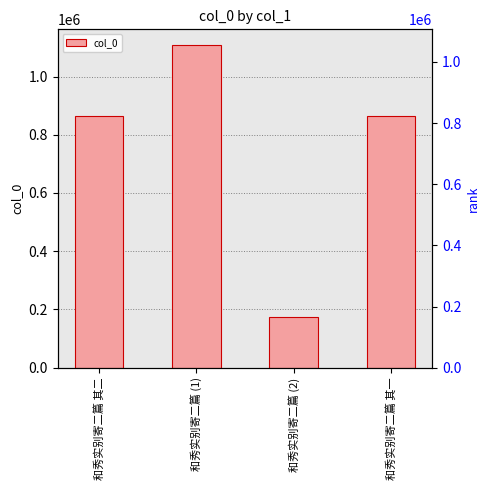

How many bars are there in total?

4